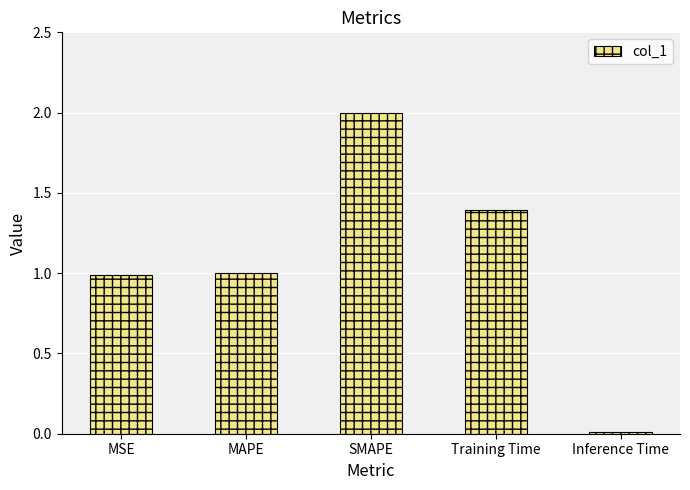

What is the difference between the maximum and minimum values?

2.0